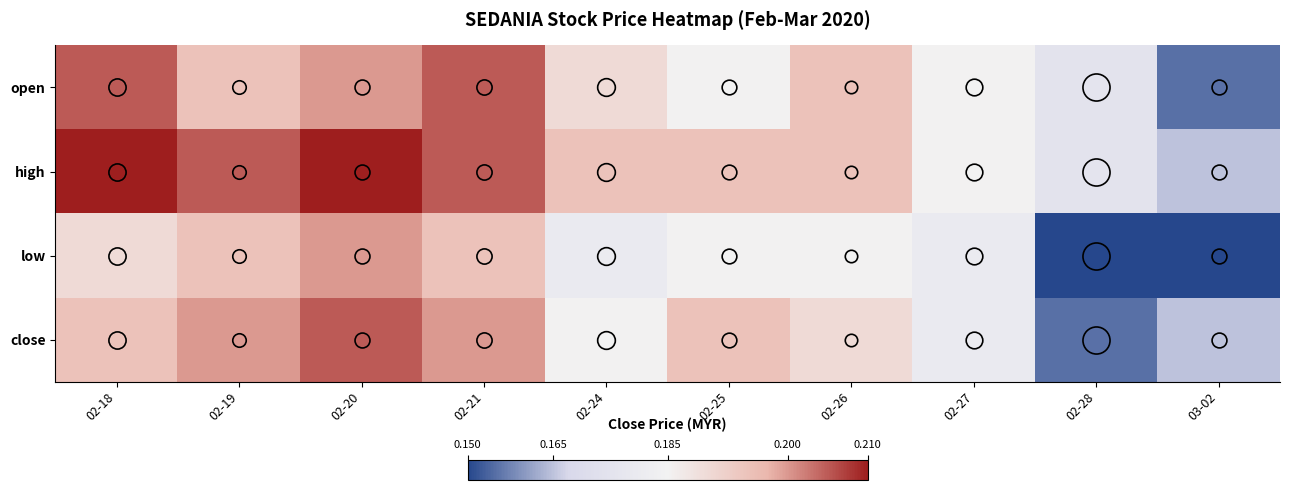

Between 02-25 and 02-18, which is larger?

02-18